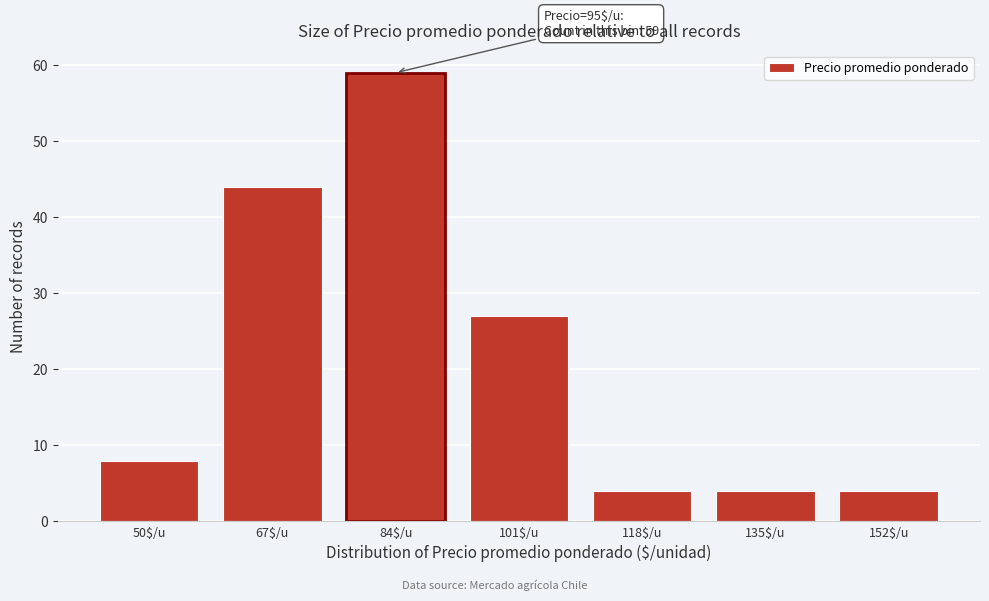

Reading left to right, what are all the values shown in this chart?

8	44	59	27	4	4	4